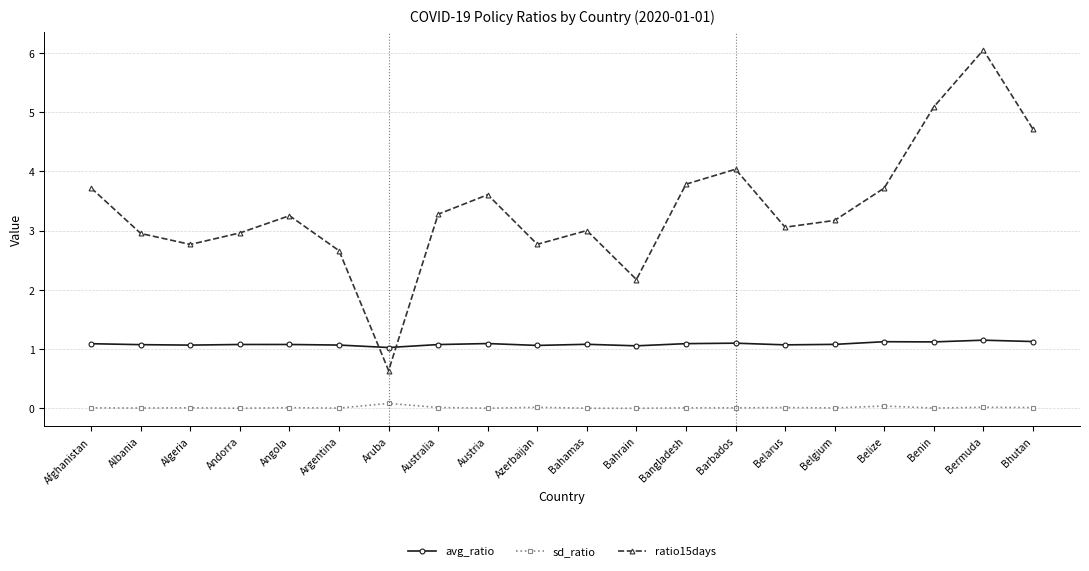

What is the sum of the avg_ratio values at Benin and Argentina?

2.2